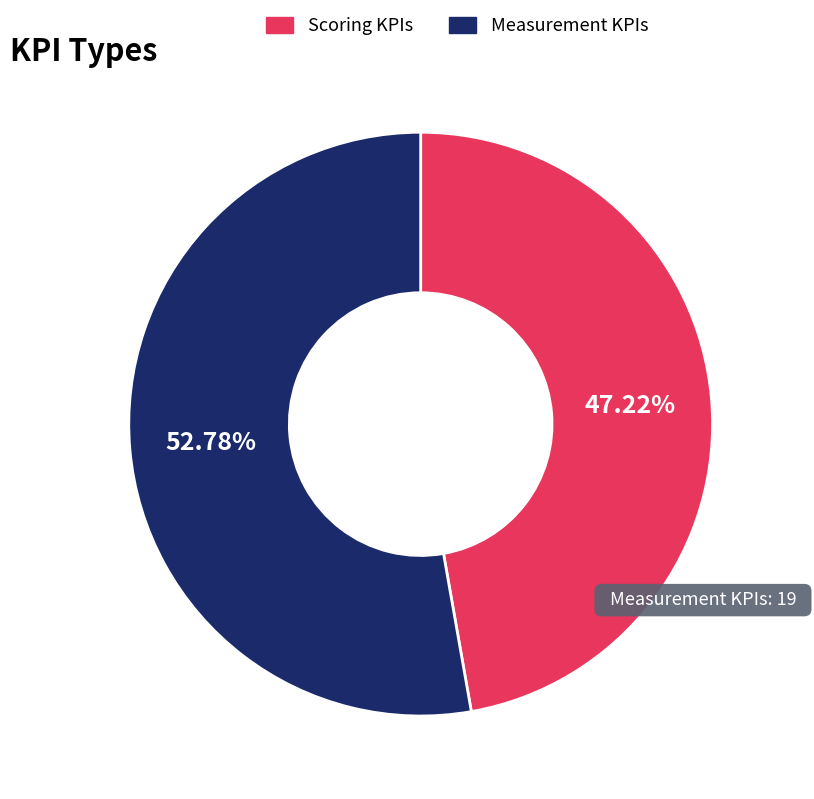

Is there any slice that represents more than half of the pie?

Yes